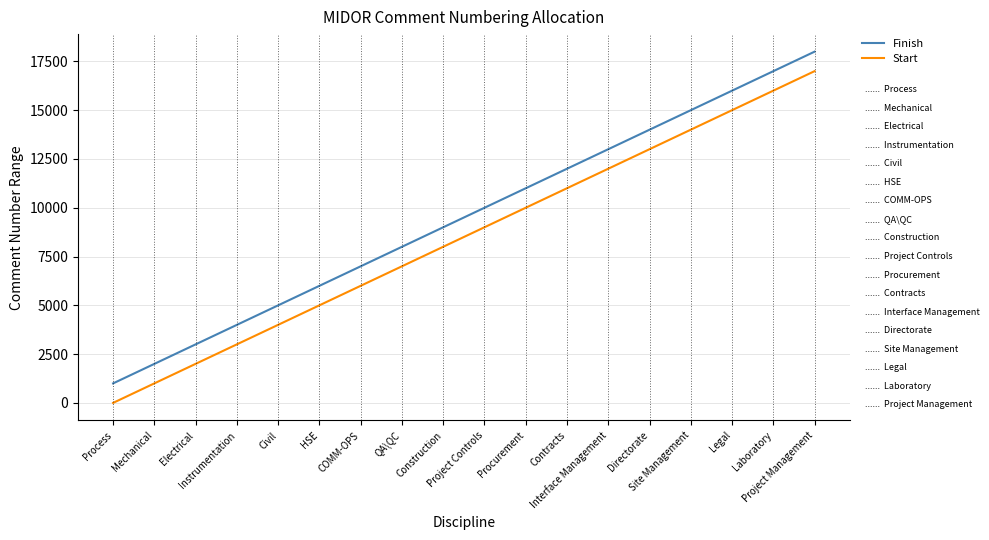

What is the approximate value of Finish at Interface Management, to the nearest 50?

13000